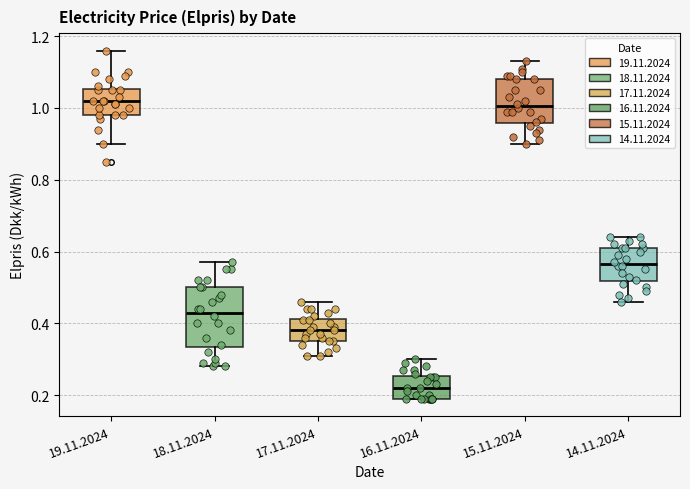

Where does the upper whisker of the box for 16.11.2024 end on the y-axis? The values are not printed on the chart, so give them approximately, as read against the axis.

0.30